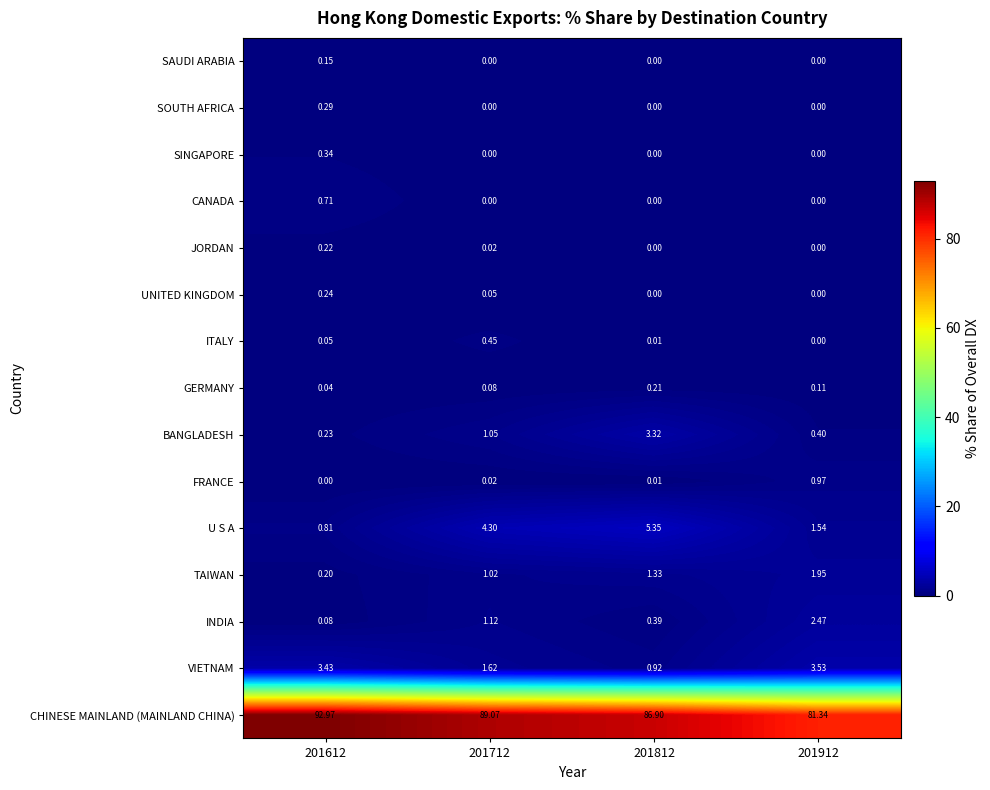

Rank the series by their maximum value, from highest to lowest.

CHINESE MAINLAND (MAINLAND CHINA), U S A, VIETNAM, BANGLADESH, INDIA, TAIWAN, FRANCE, CANADA, ITALY, SINGAPORE, SOUTH AFRICA, UNITED KINGDOM, JORDAN, GERMANY, SAUDI ARABIA